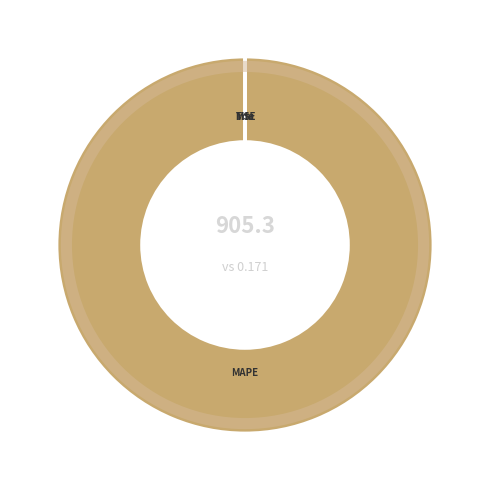

Is there any slice that represents more than half of the pie?

Yes